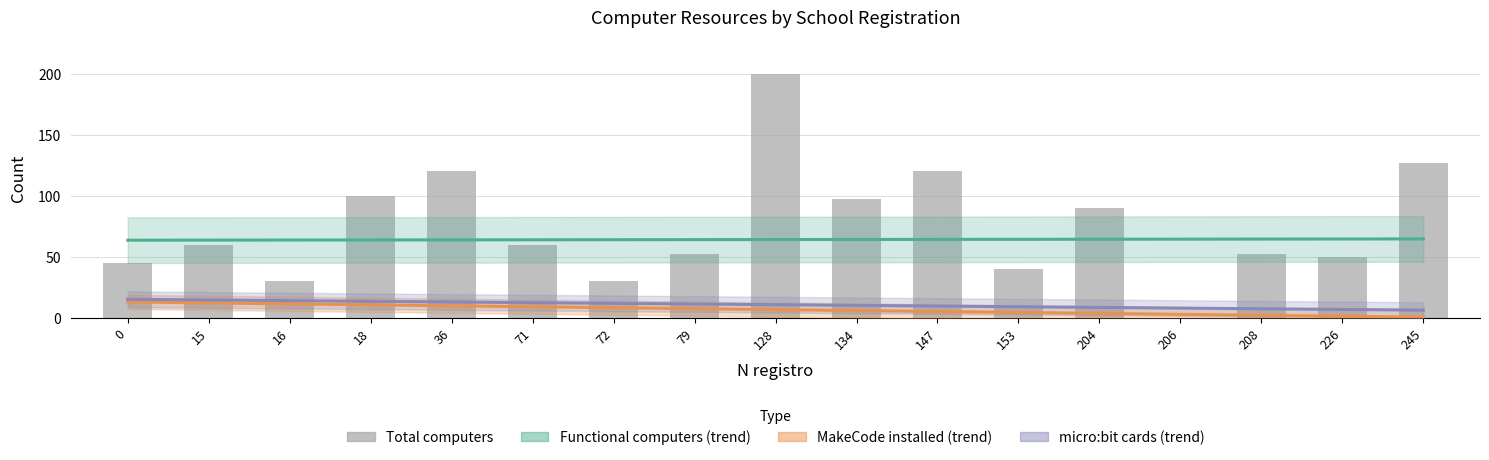

Is the value of Functional computers at 226 greater than the value of Total computers at 18?

No